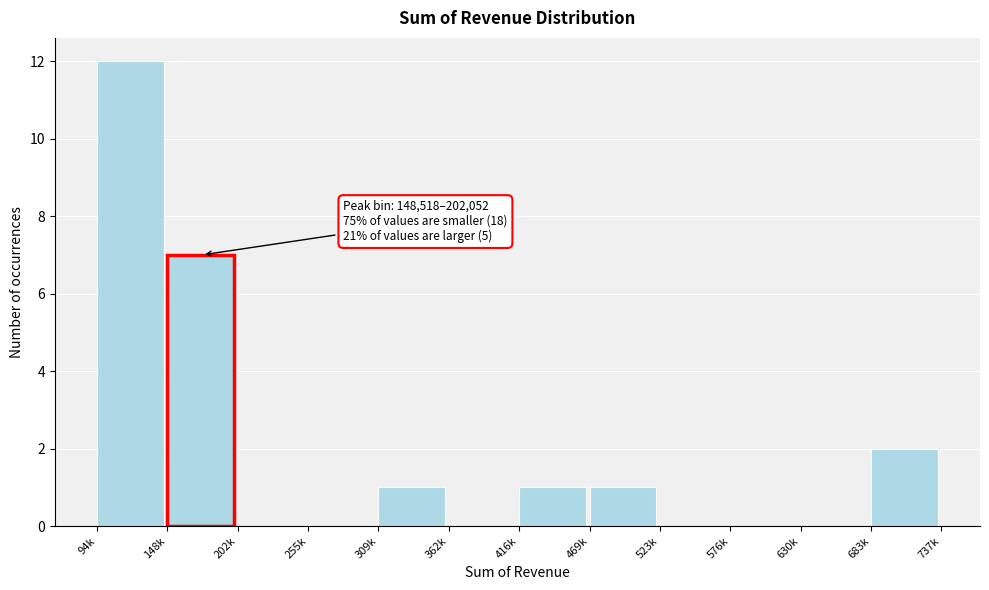

Reading left to right, what are all the values shown in this chart?

94k=12	148k=7	202k=0	255k=0	309k=1	362k=0	416k=1	469k=1	523k=0	576k=0	630k=0	683k=2